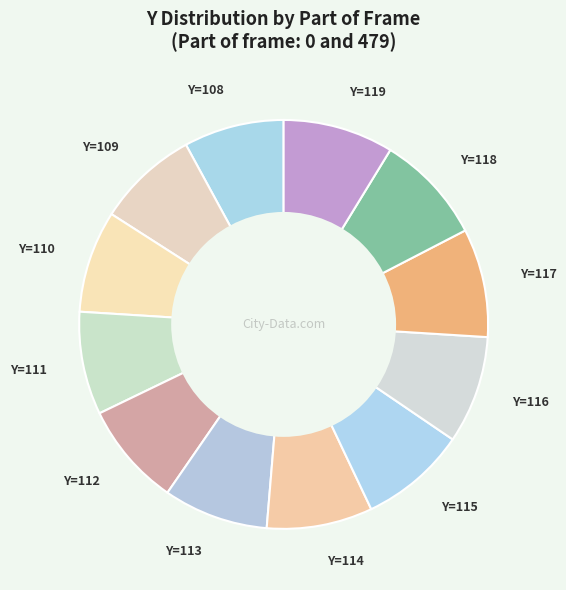

Combined, do Y=117 and Y=113 account for over 50%?

No